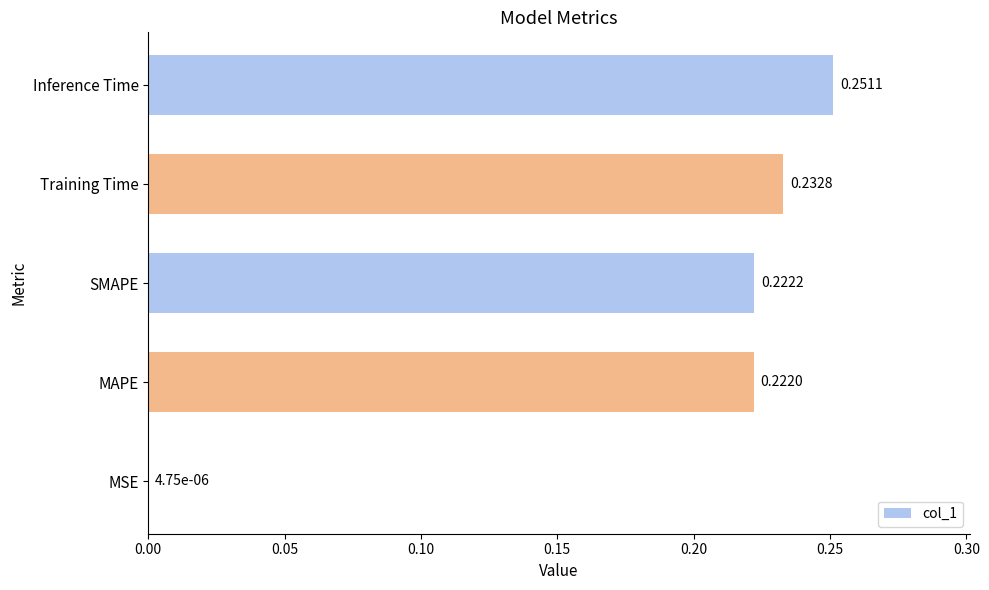

What is the sum of the values at SMAPE and Training Time?

0.5